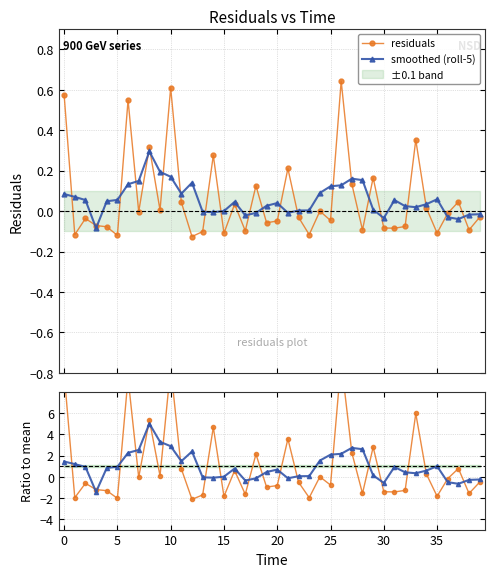

The value of residuals / mean at 28 is -1.6. True or false?

True